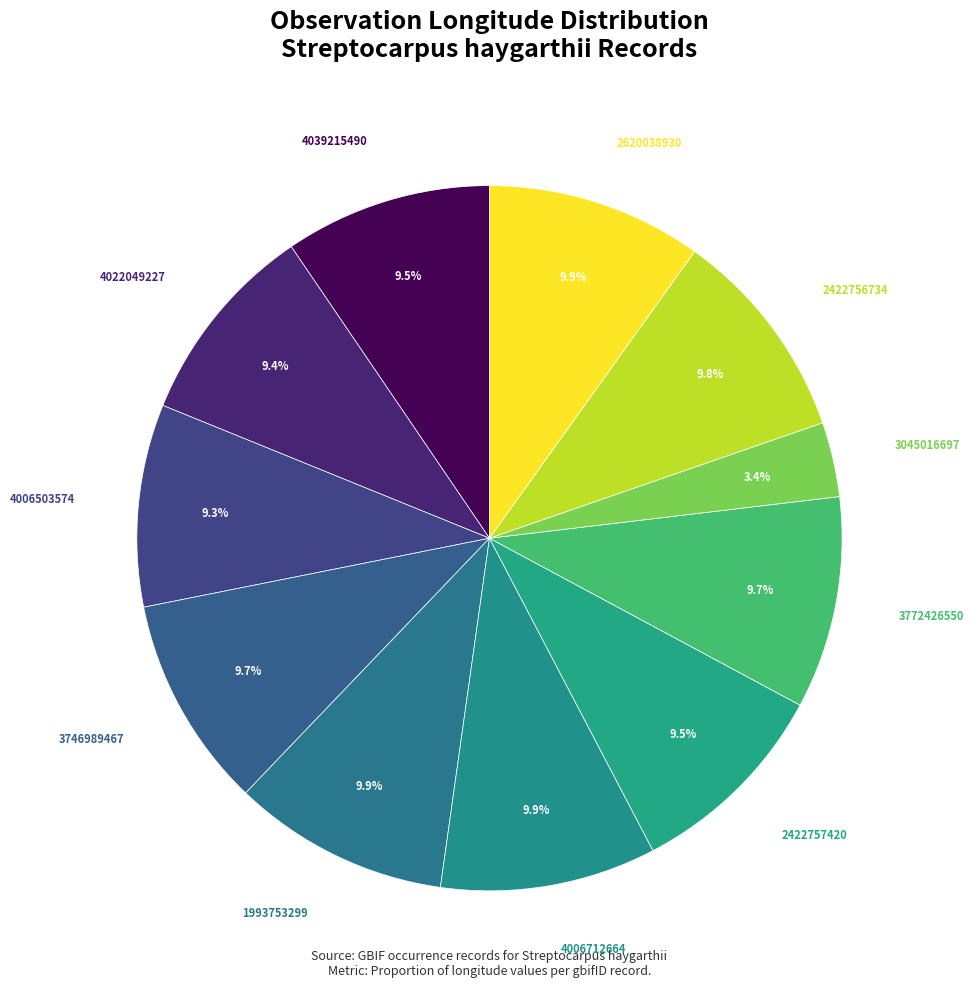

What is the smallest slice in the pie chart?

3045016697